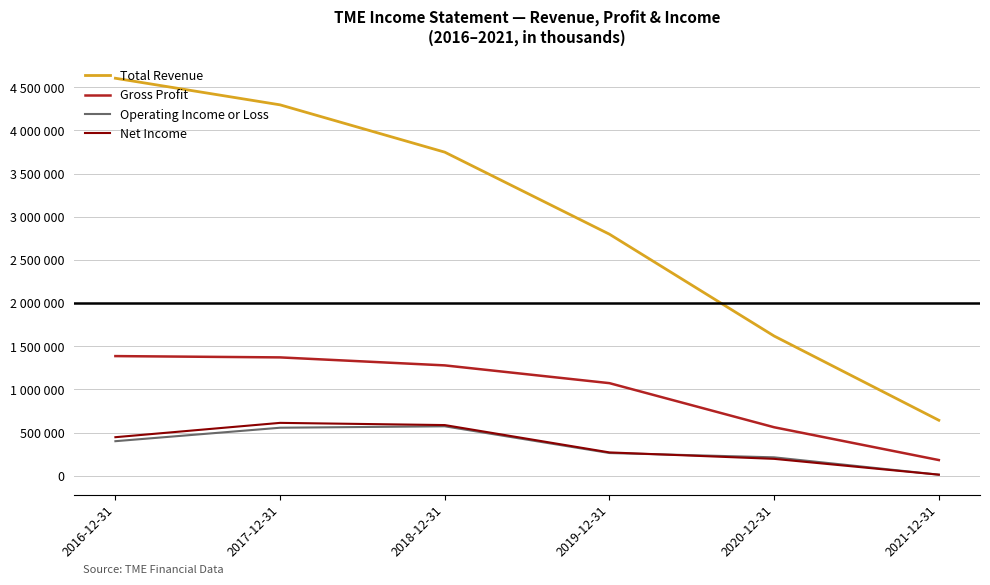

What are all the series names shown in the legend?

Total Revenue, Gross Profit, Operating Income or Loss, Net Income